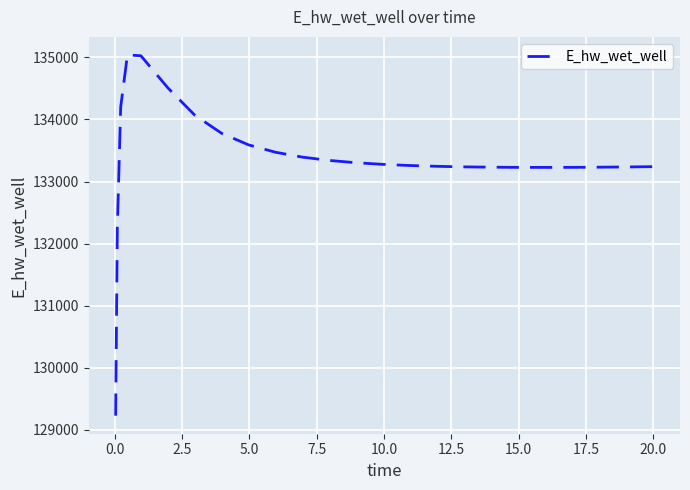

Does the chart have visible grid lines?

Yes